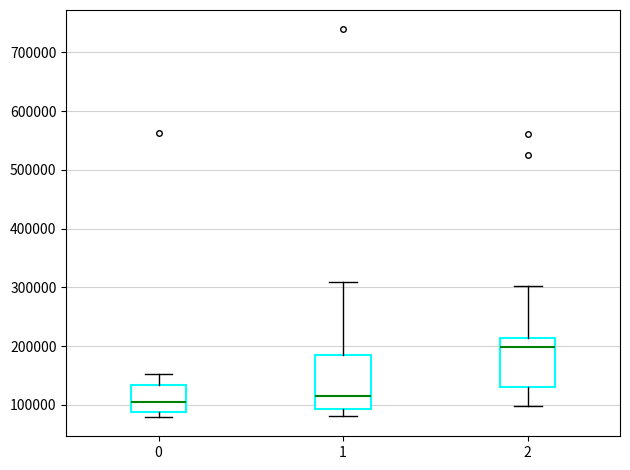

Where does the median line of the box at x = 1 sit on the y-axis? The values are not printed on the chart, so give them approximately, as read against the axis.

110000